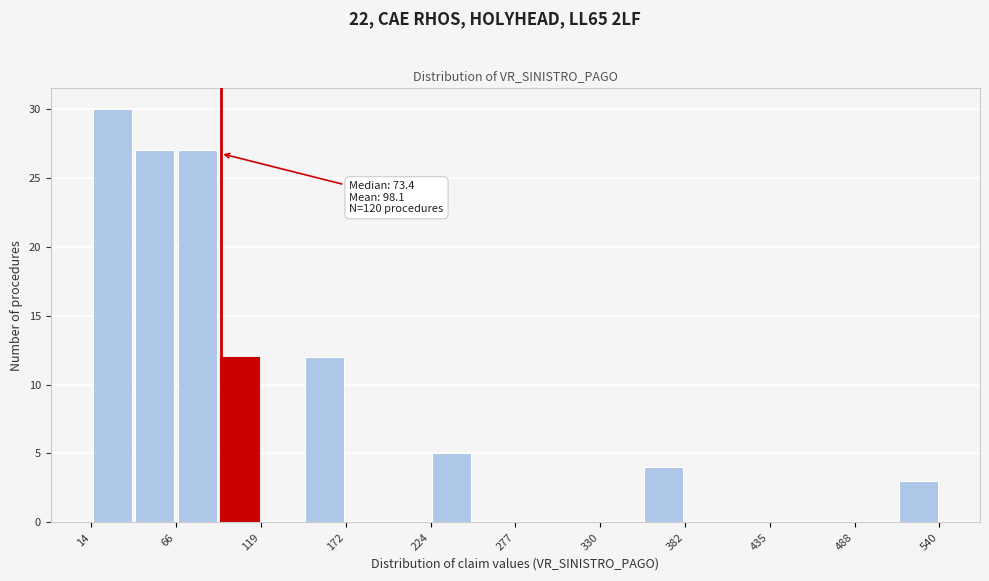

Around what value on the x-axis is the tallest bar? Give the approximate position of its centre, as read against the axis.

30